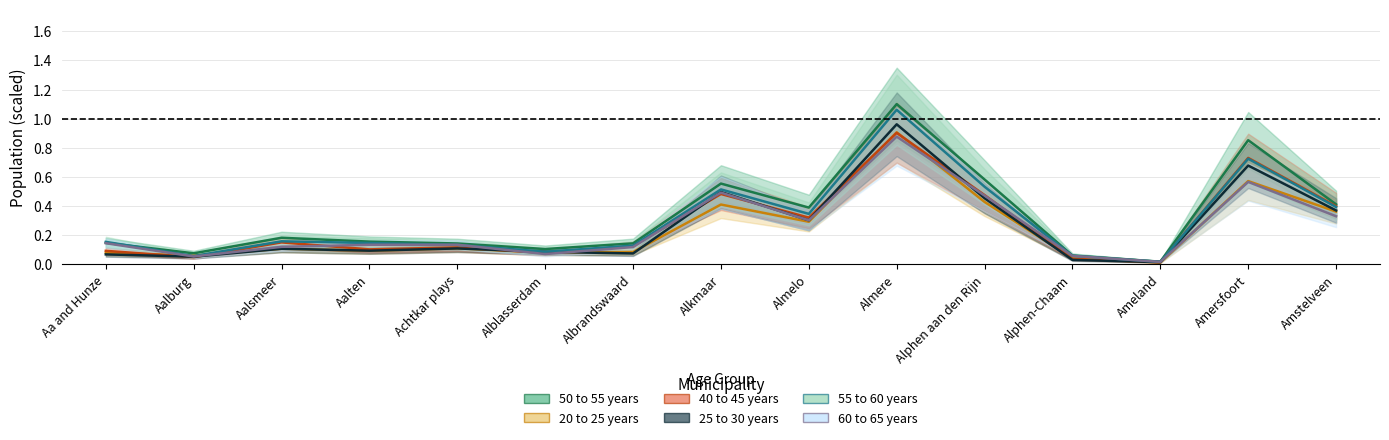

Is it true that 55 to 60 years equals 0.0 at Aalburg?

False